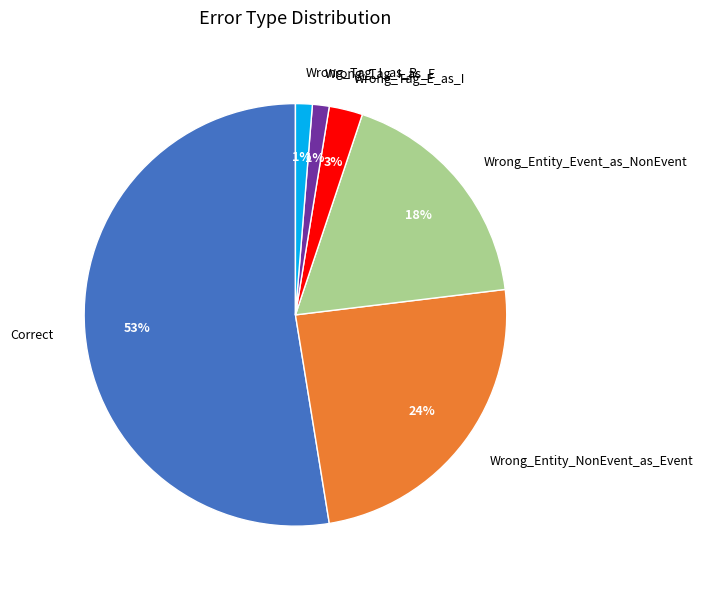

Is it true that Correct is 58% of the pie?

False